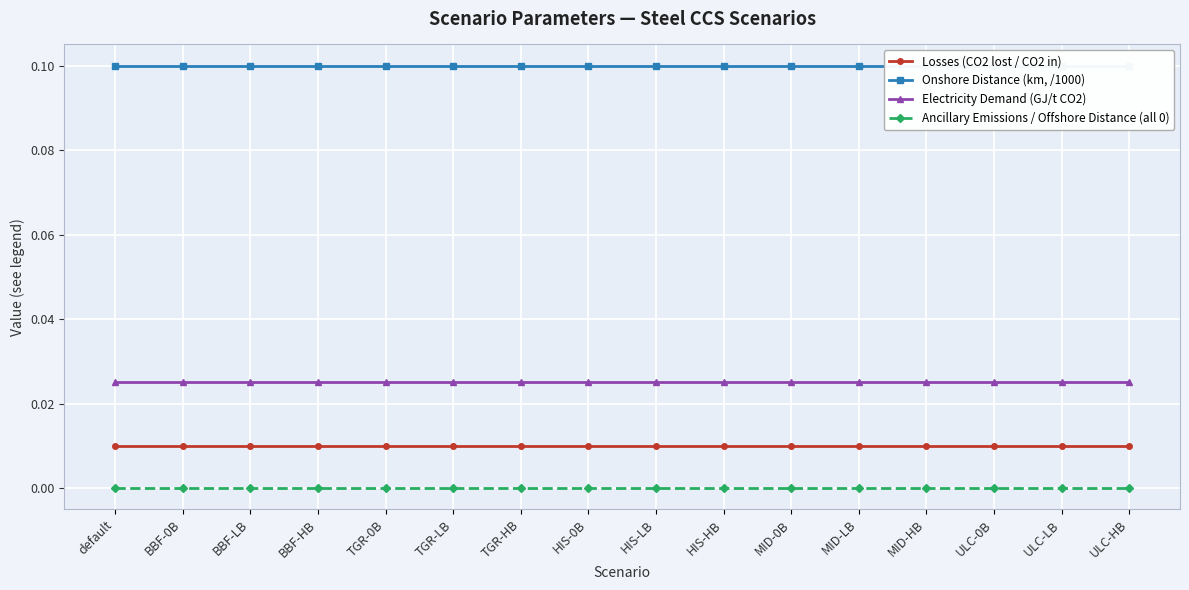

Which series has the largest range (max minus min)?

Losses (CO2 lost / CO2 in)